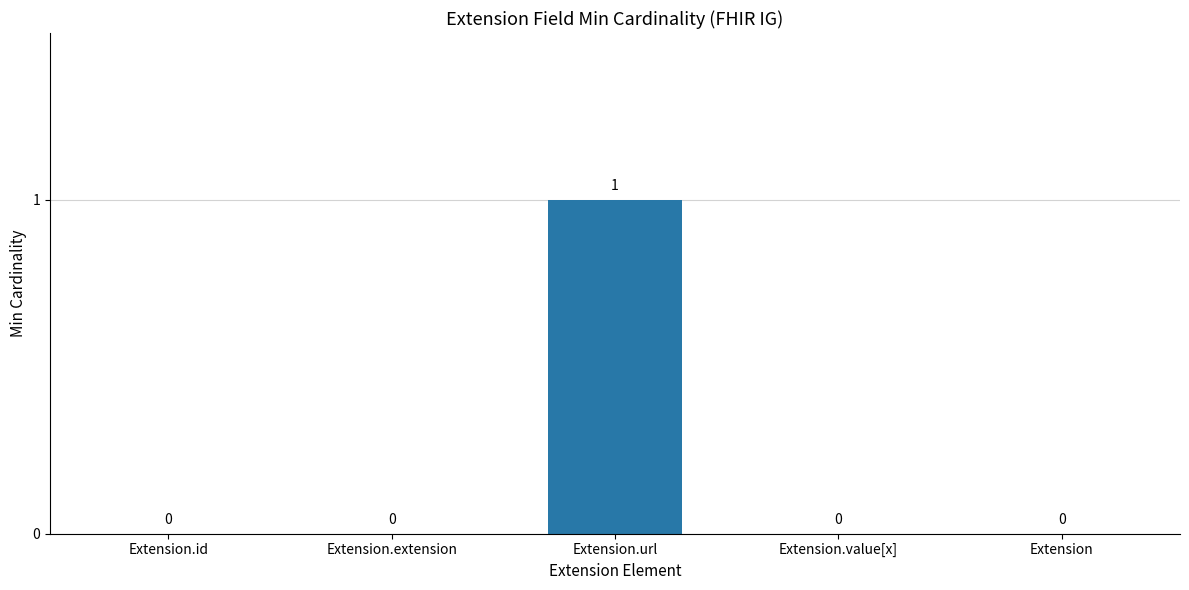

Which has a higher value, Extension.url or Extension.extension?

Extension.url